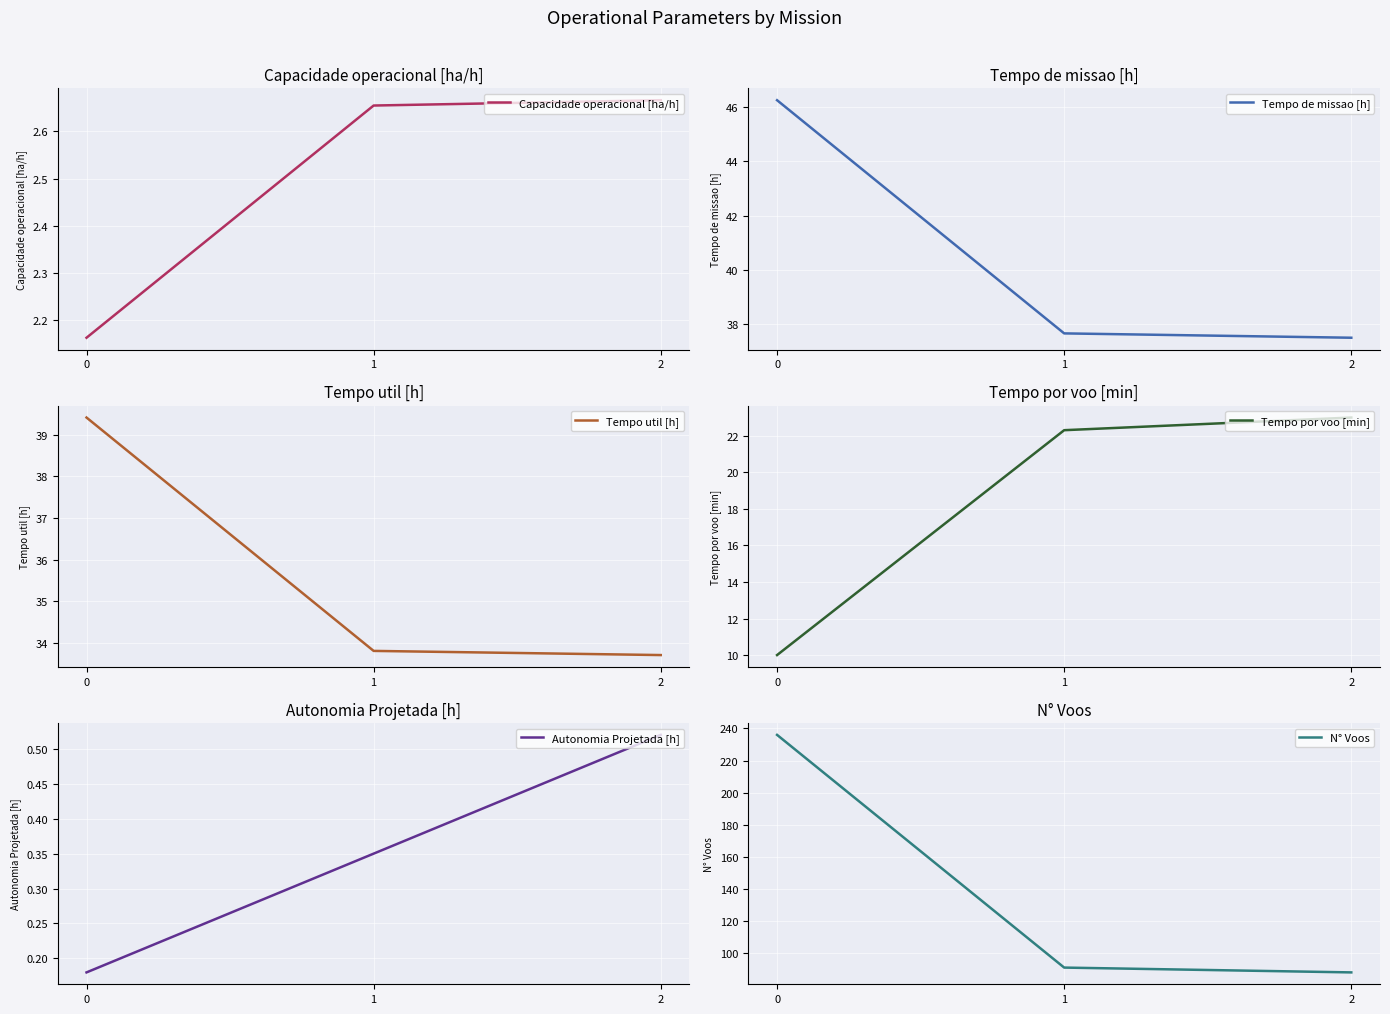

Is it true that Tempo util [h] equals 33.7 at 2?

True